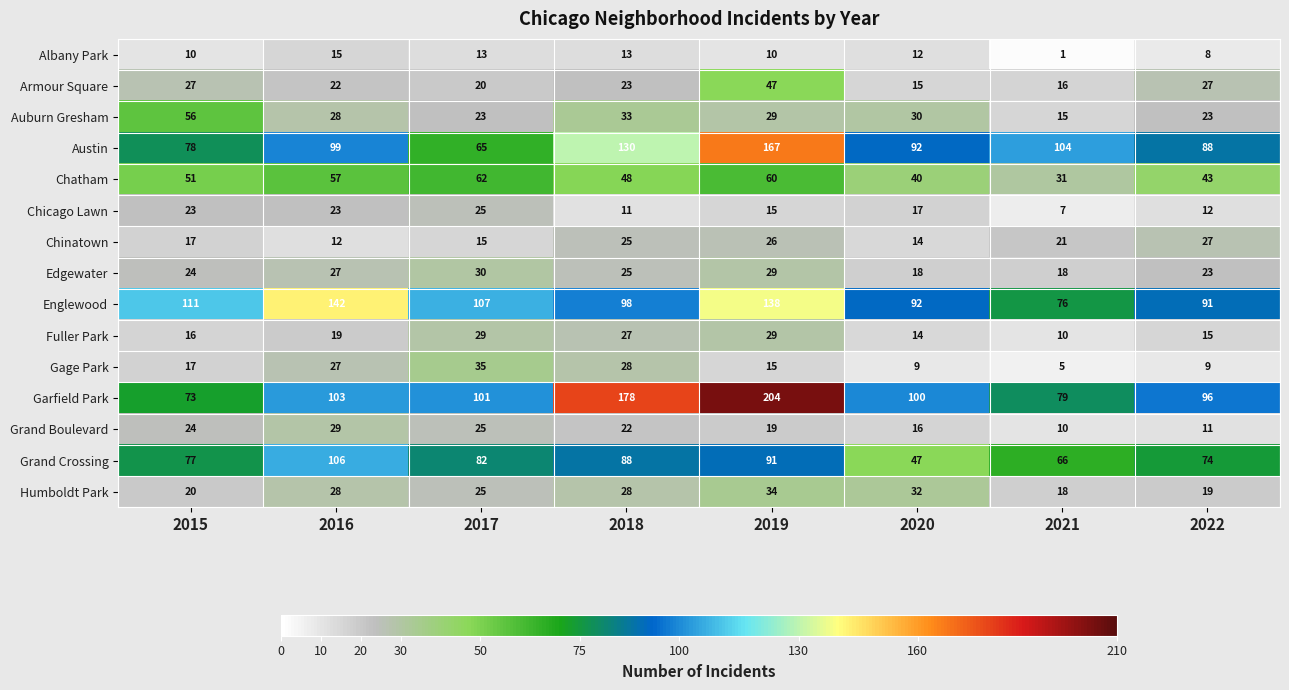

What is the highest value of the Auburn Gresham series?

56